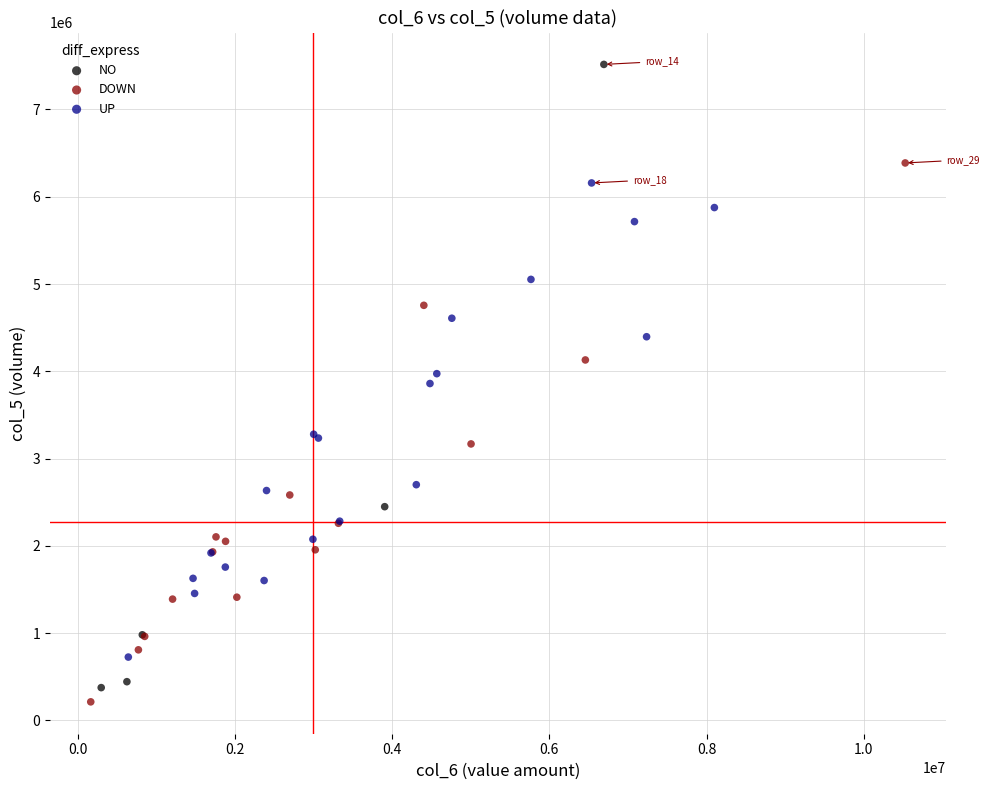

Which series contains the highest Y value?

NO